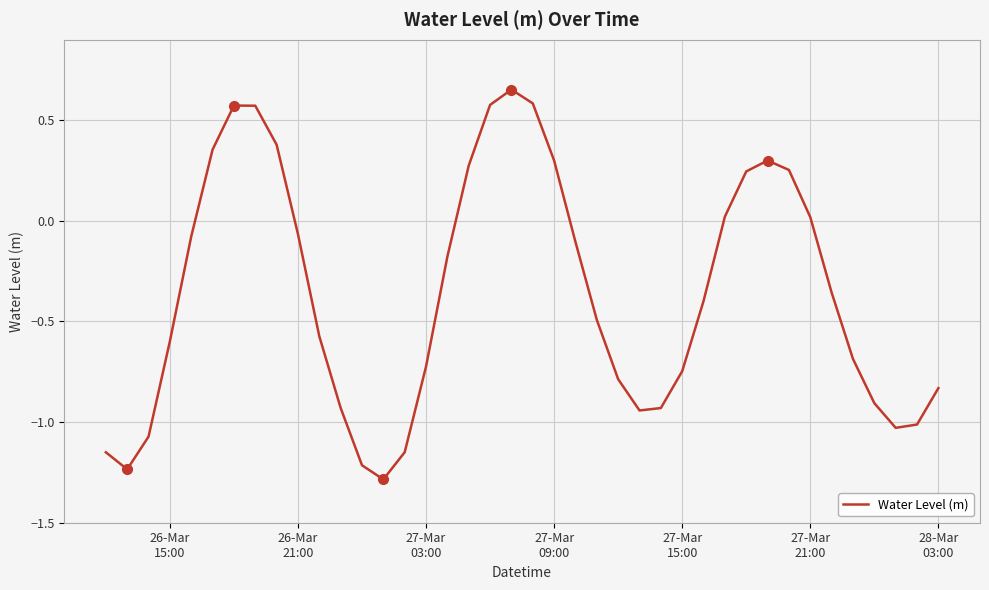

What is the difference between the maximum and minimum values?

1.9